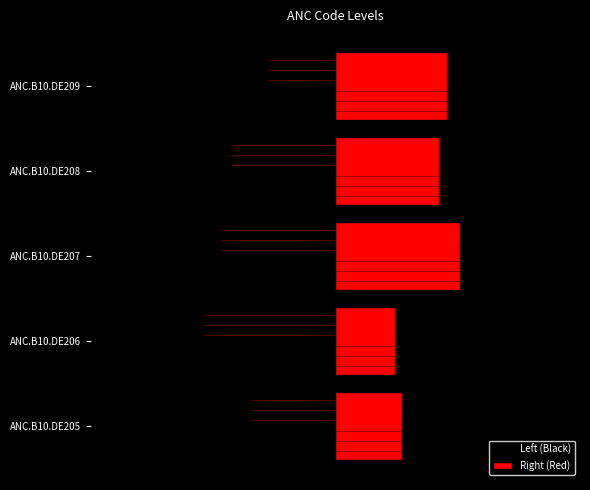

Which series has the widest spread of values?

Right (Red)